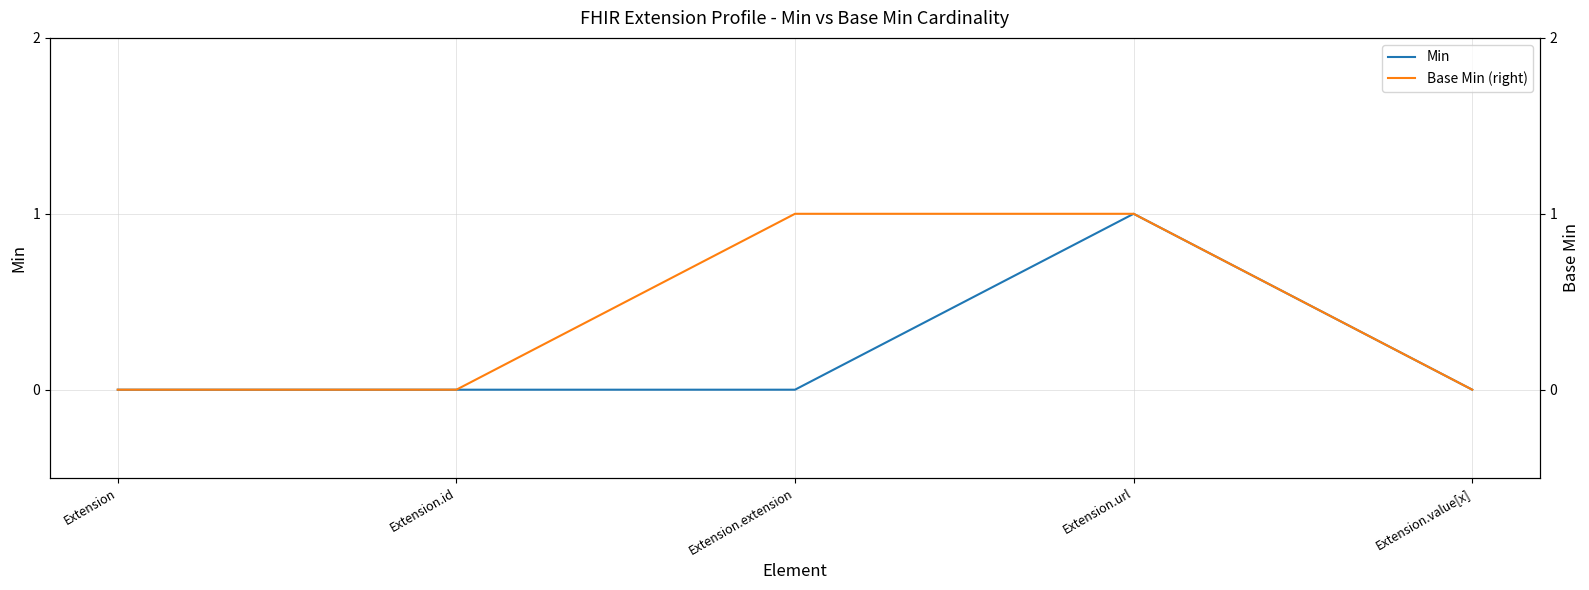

What is the sum of all Base Min (right) values?

2